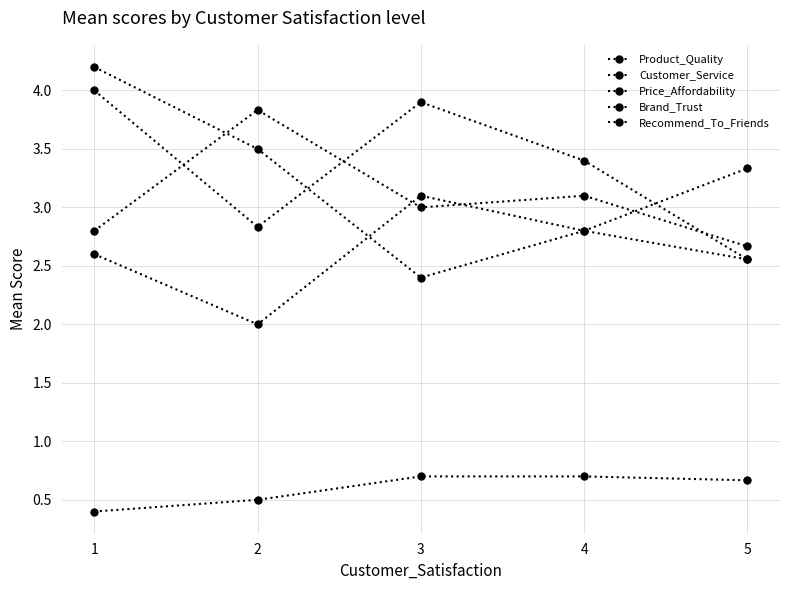

The Price_Affordability series shows 3.8 at 2. True or false?

True